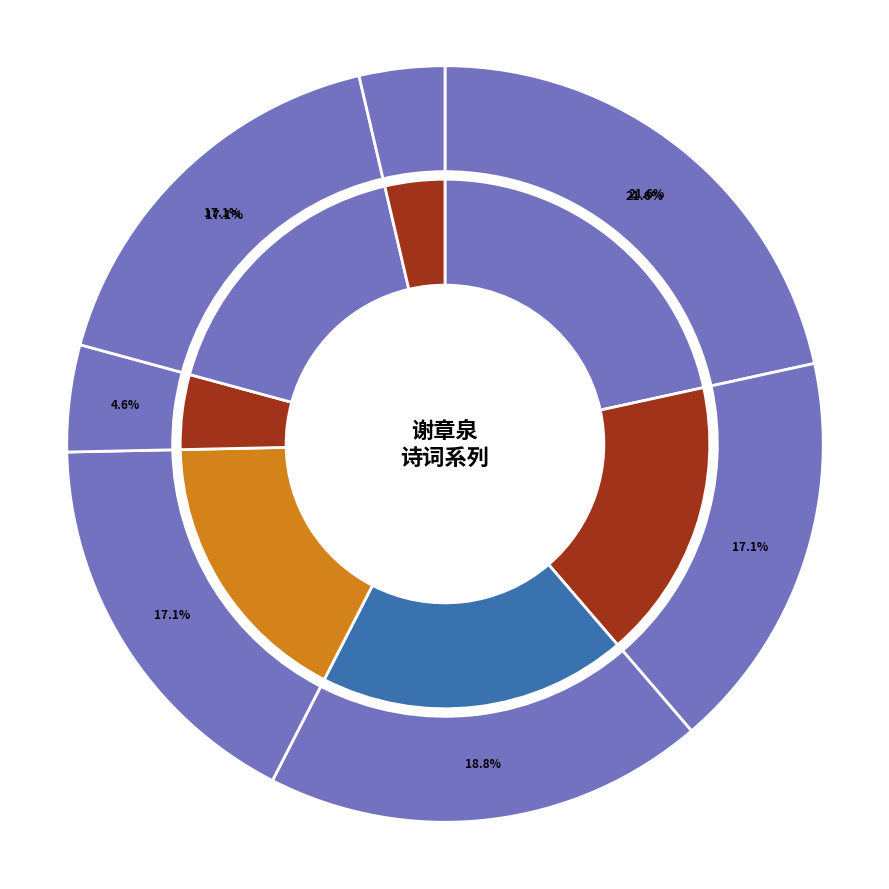

Is 谢章泉再以前韵见寄三首 其二 the majority of the pie?

No